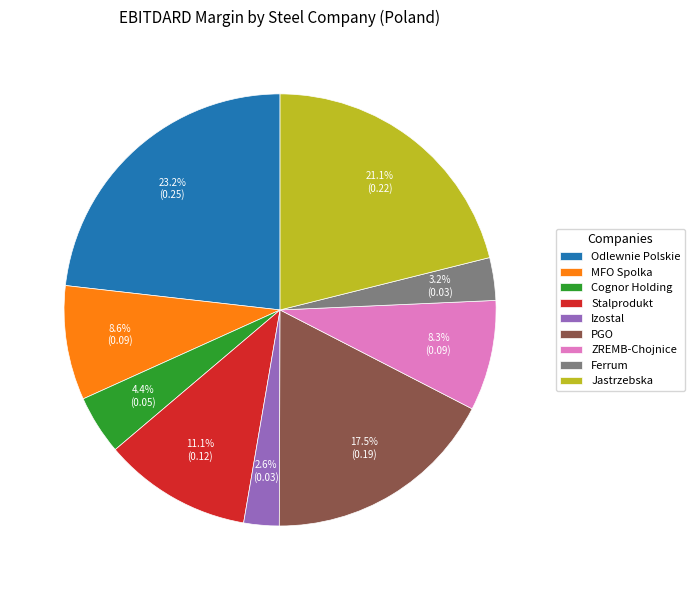

What percentage do PGO and Odlewnie Polskie together represent?

40.7%